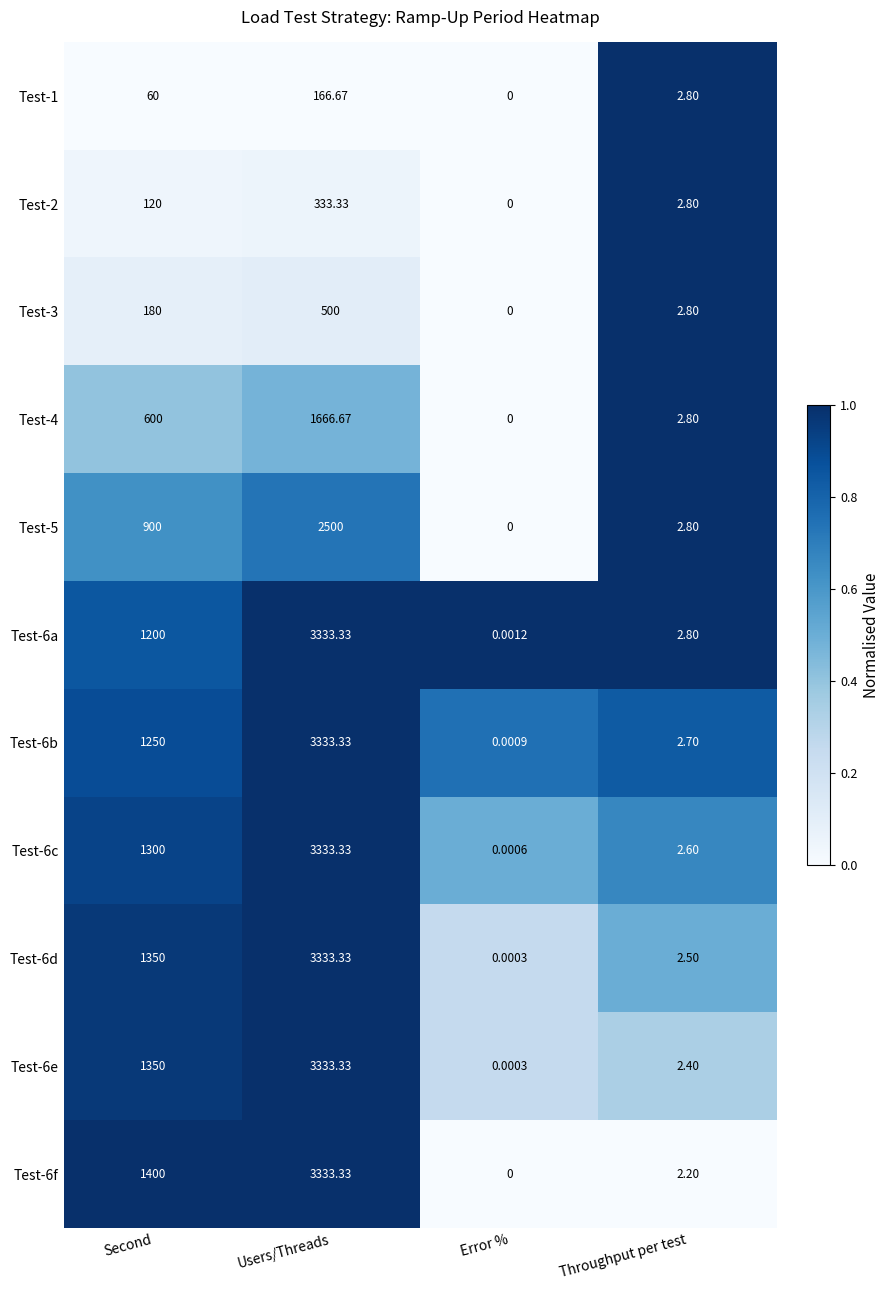

At which category does the chart reach its peak across all series?

Users/Threads